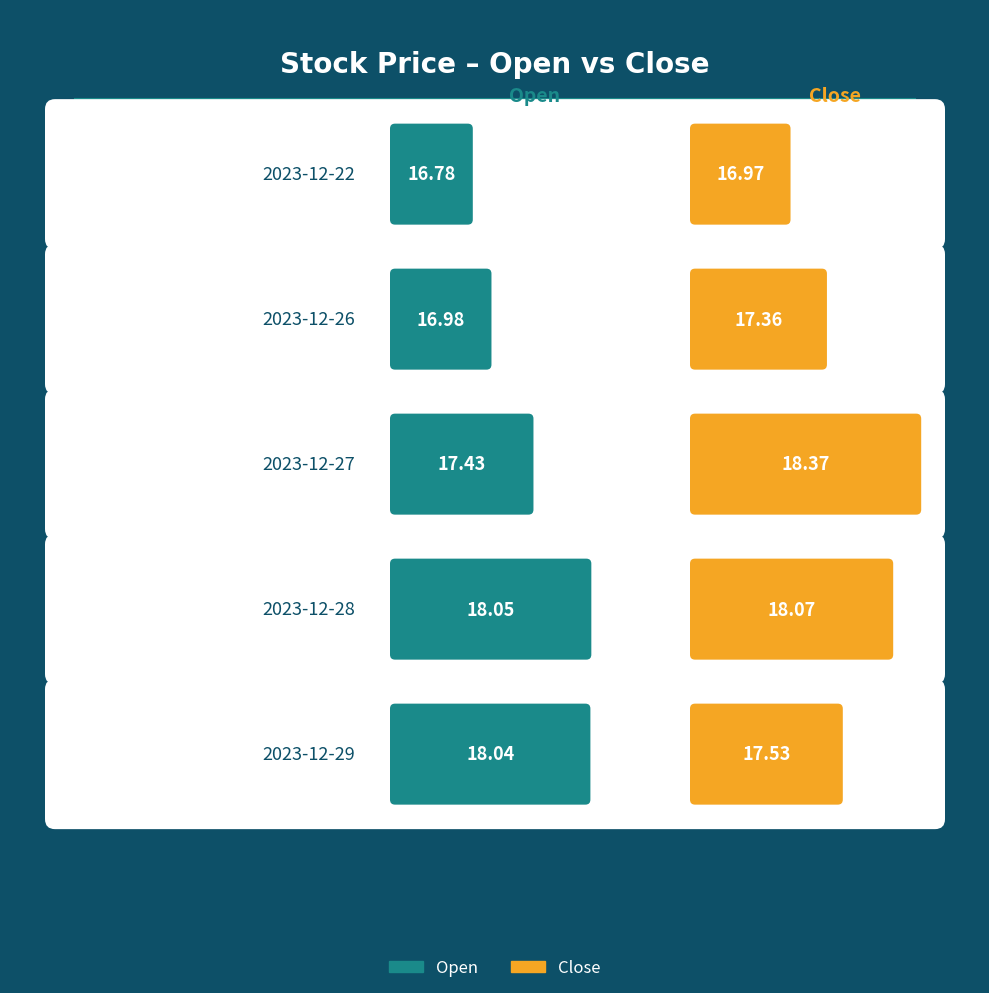

At which category does the chart reach its minimum across all series?

2023-12-22